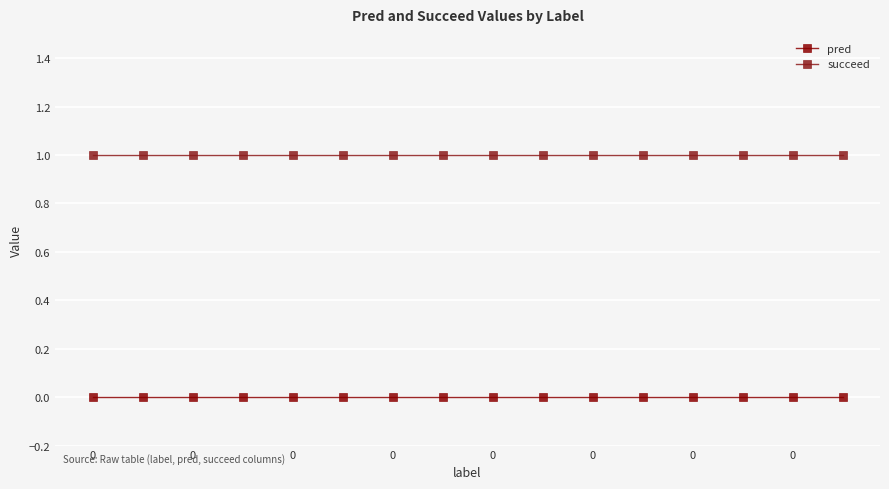

Does the chart have visible grid lines?

Yes